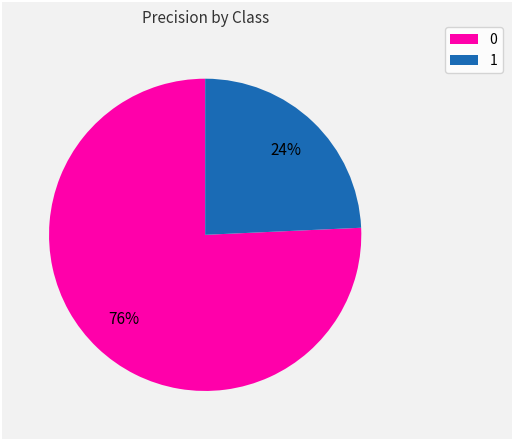

Is there a majority slice in this chart?

Yes